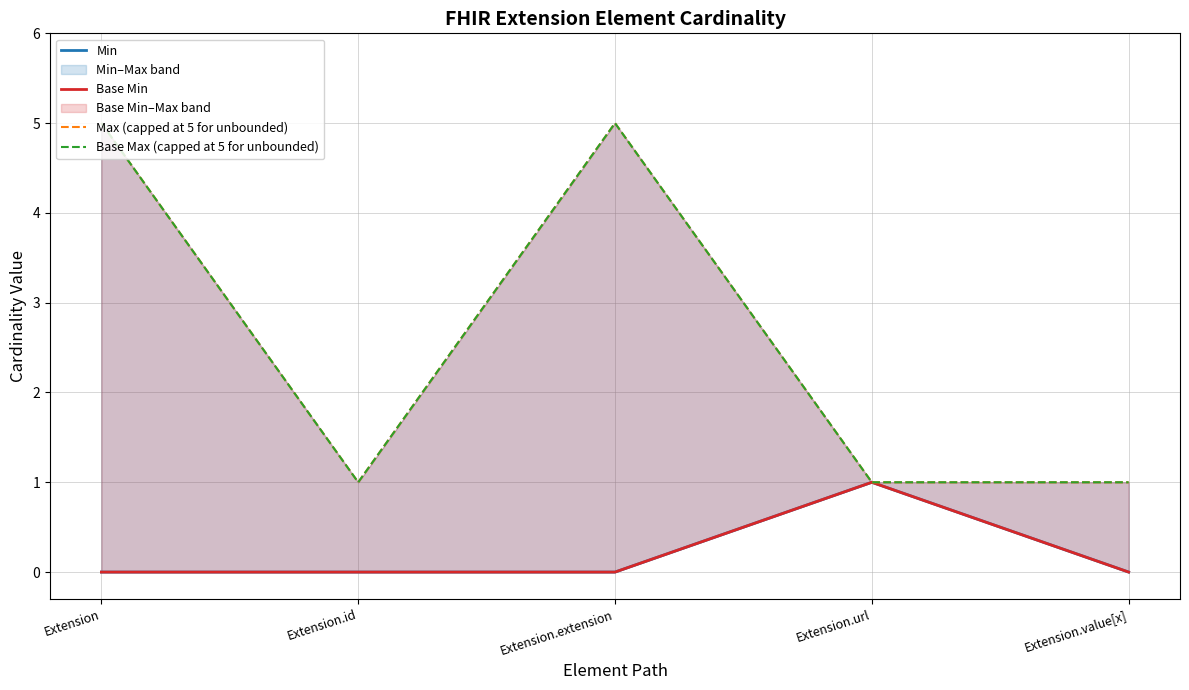

How many lines are shown in the chart?

4